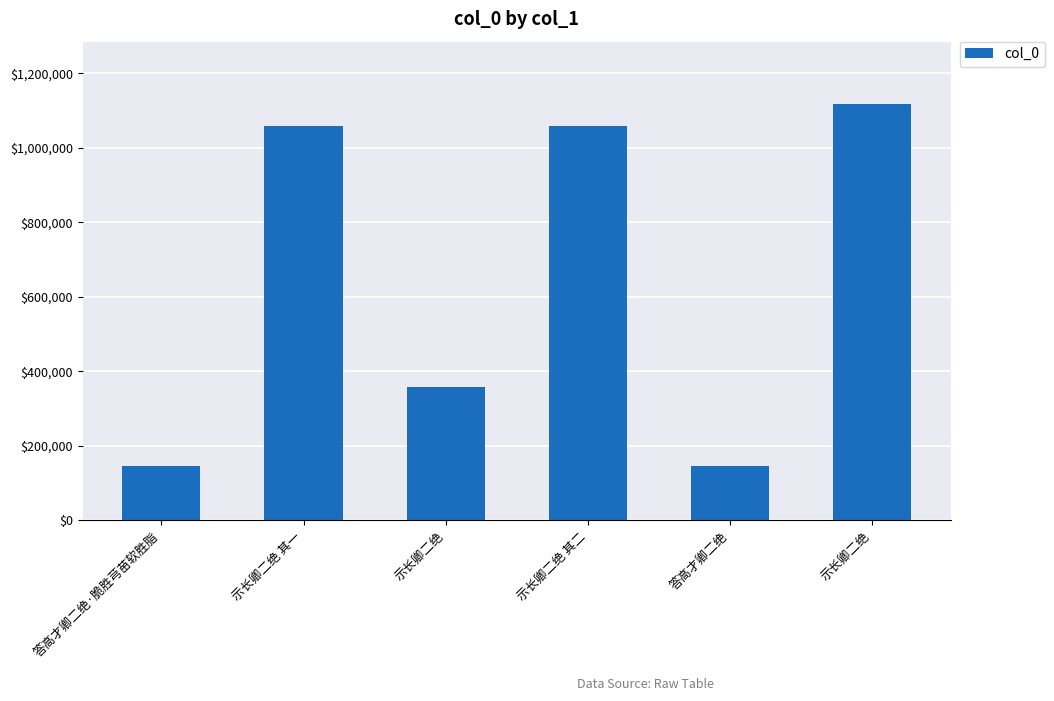

Which category has the highest value across all series?

示长卿二绝